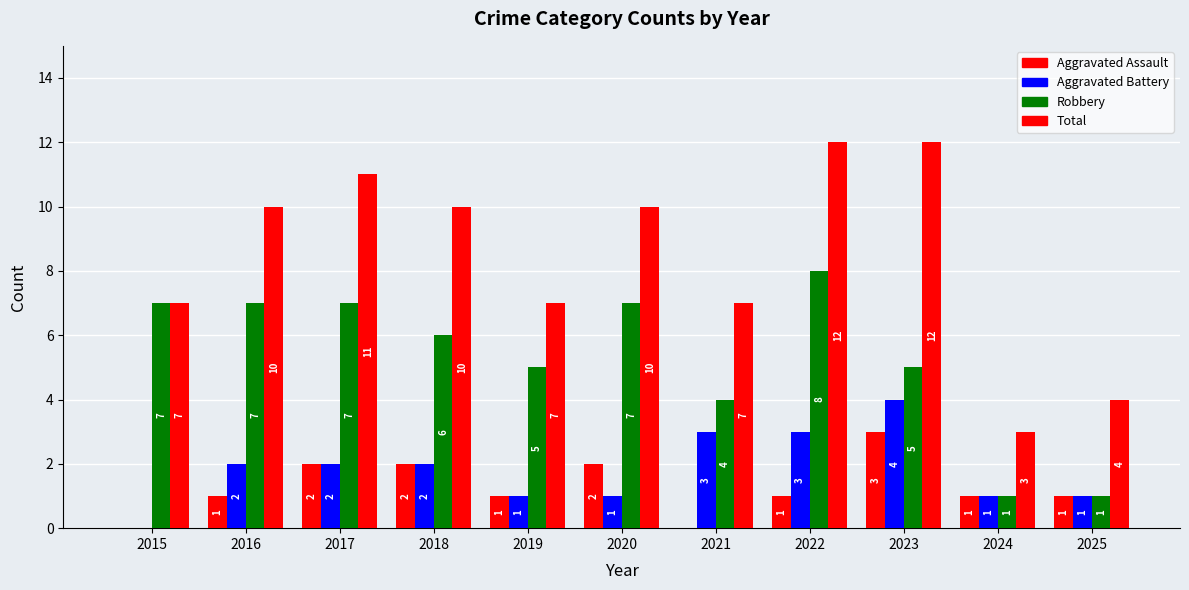

How many values in Aggravated Assault are above zero?

9